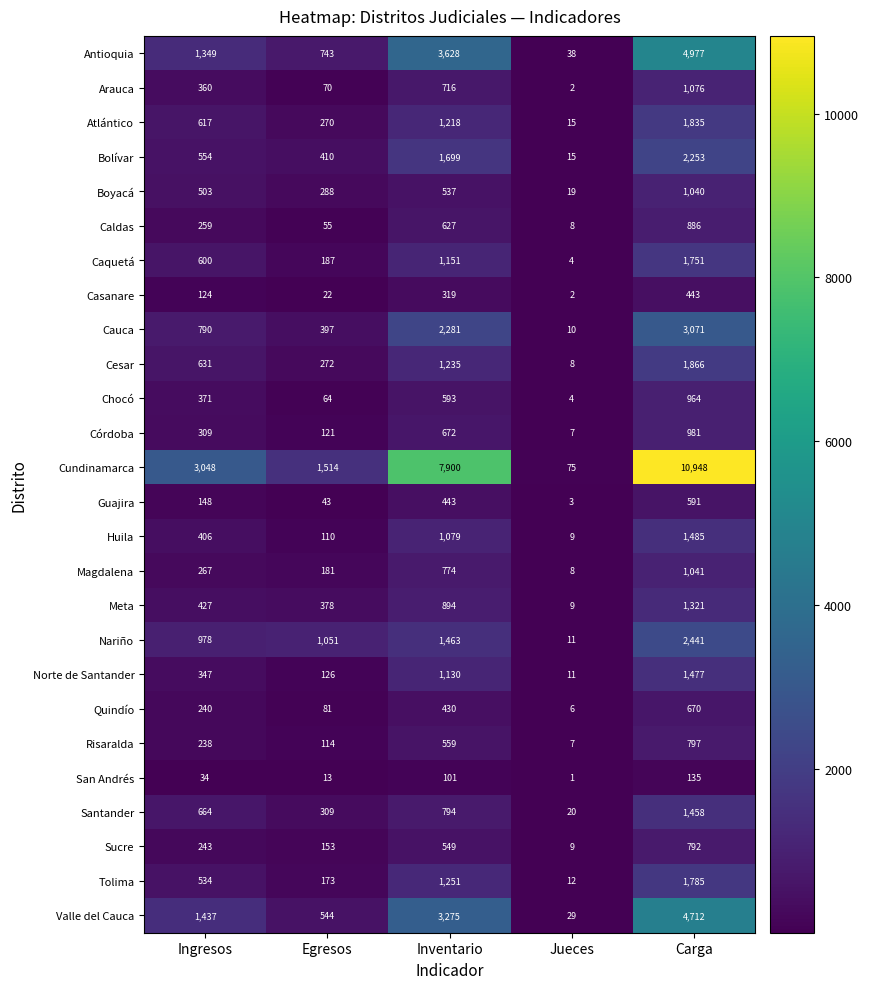

Is it true that Bolívar equals 801 at Ingresos?

False